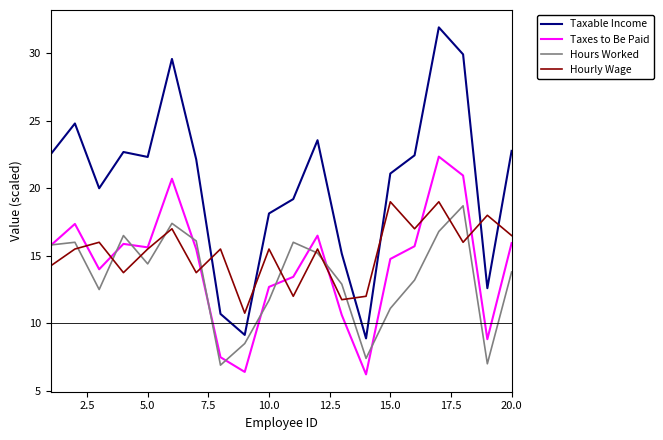

True or false: Taxable Income and Hours Worked cross at least once.

False